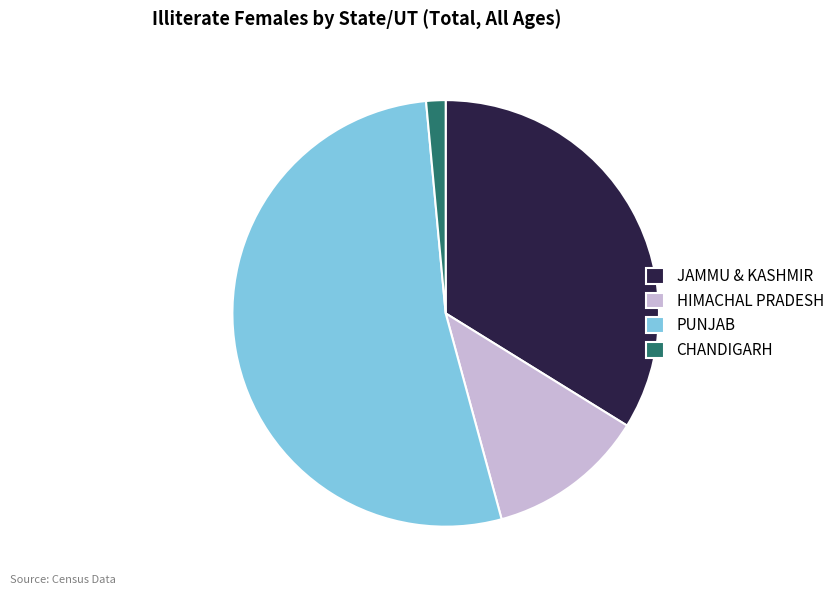

Is the sum of CHANDIGARH and HIMACHAL PRADESH greater than half?

No